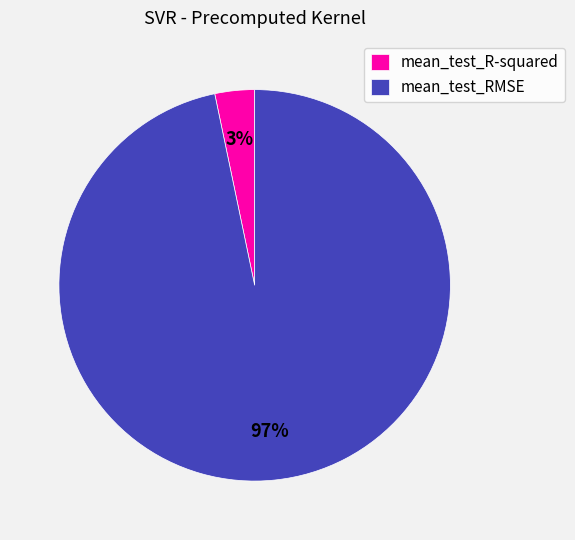

Rank the categories by value from highest to lowest.

mean_test_RMSE, mean_test_R-squared